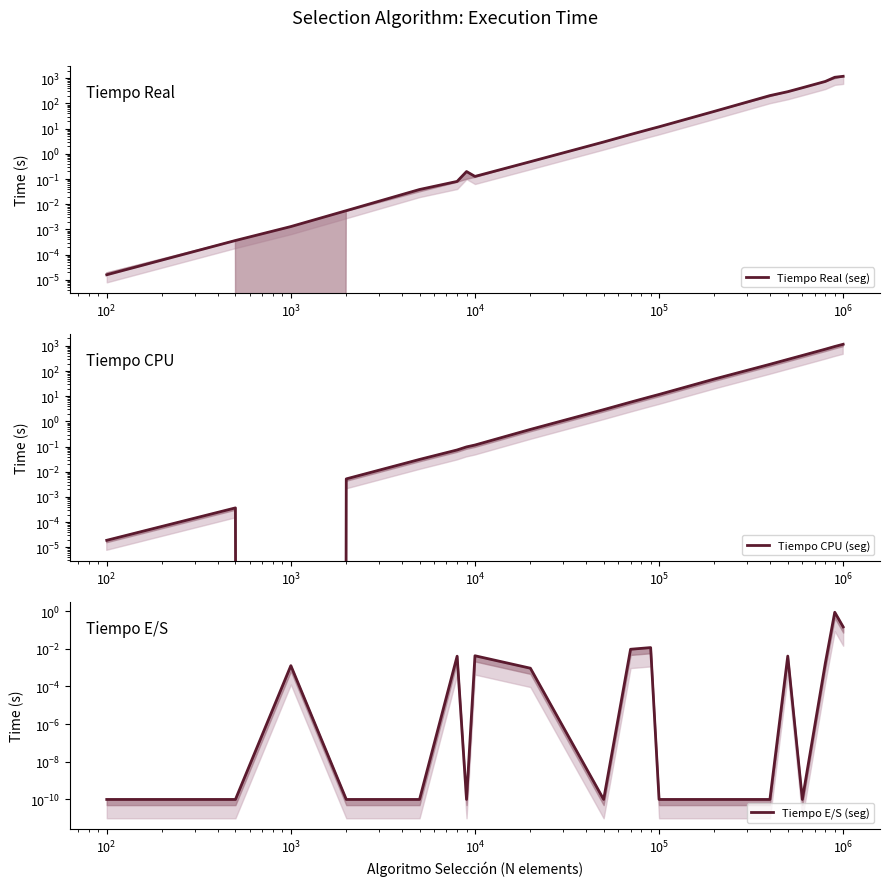

What are all the series names shown in the legend?

Tiempo Real (seg), Tiempo CPU (seg), Tiempo E/S (seg)